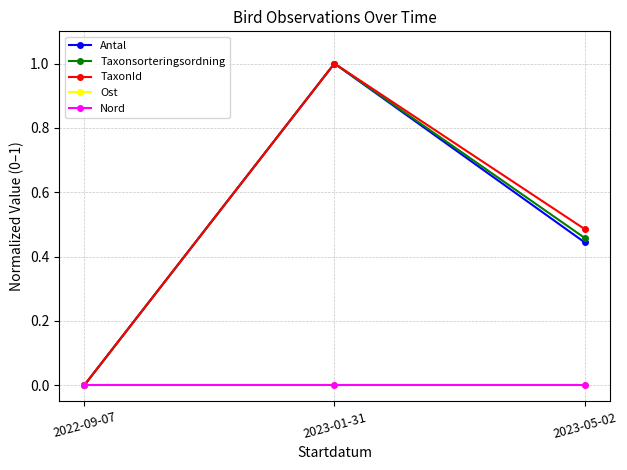

How many series are shown in this chart?

5